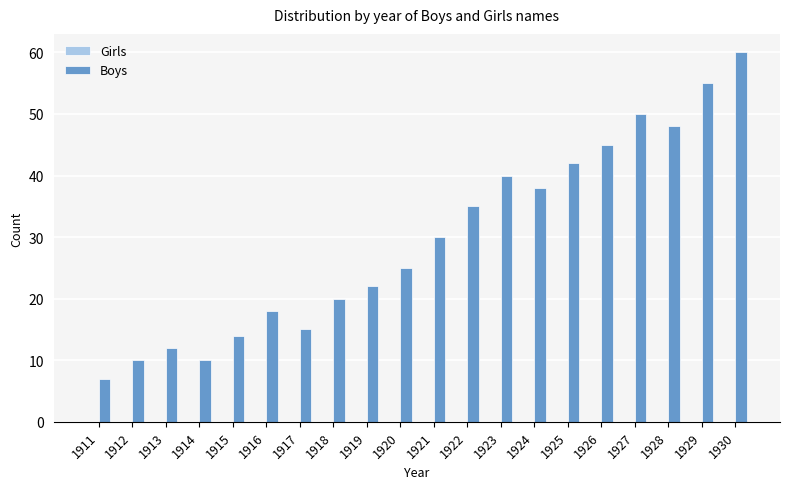

What is the difference between the maximum and minimum values?

53